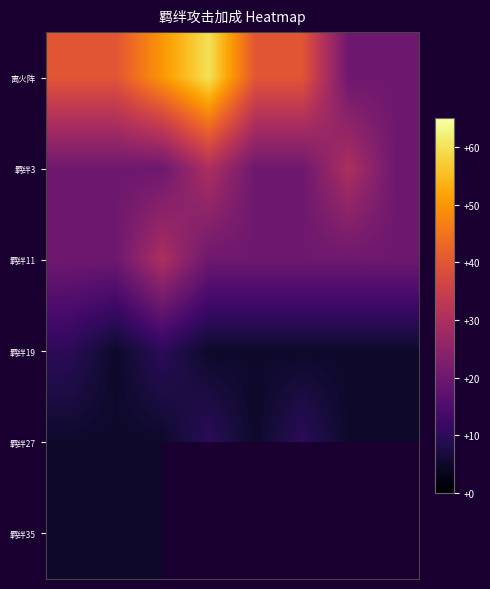

Which series has the largest range (max minus min)?

离火阵